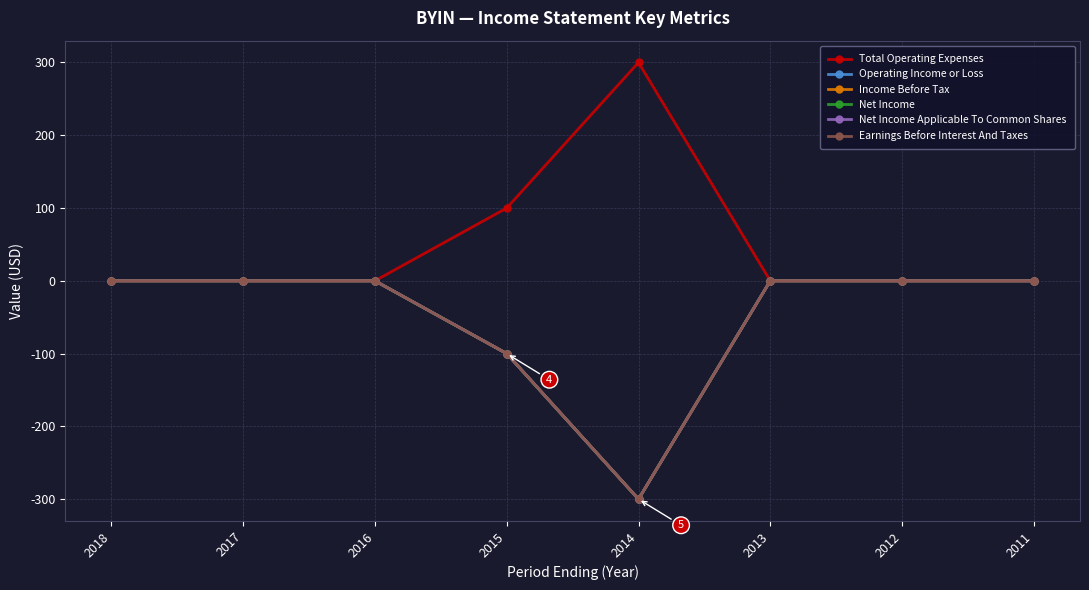

Is this an area chart (filled region under the line)?

No